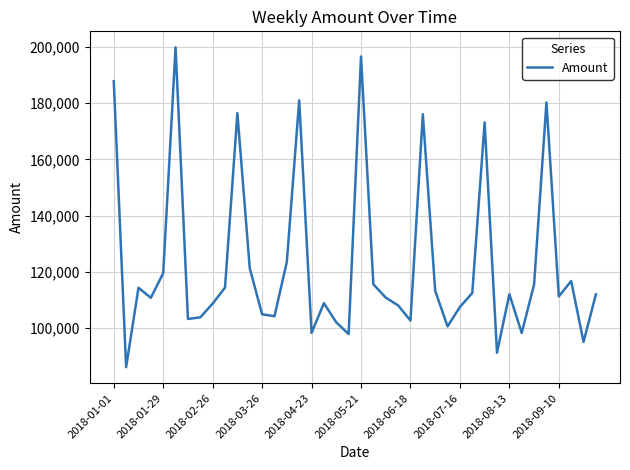

What is the difference between the maximum and minimum values?

113915.5